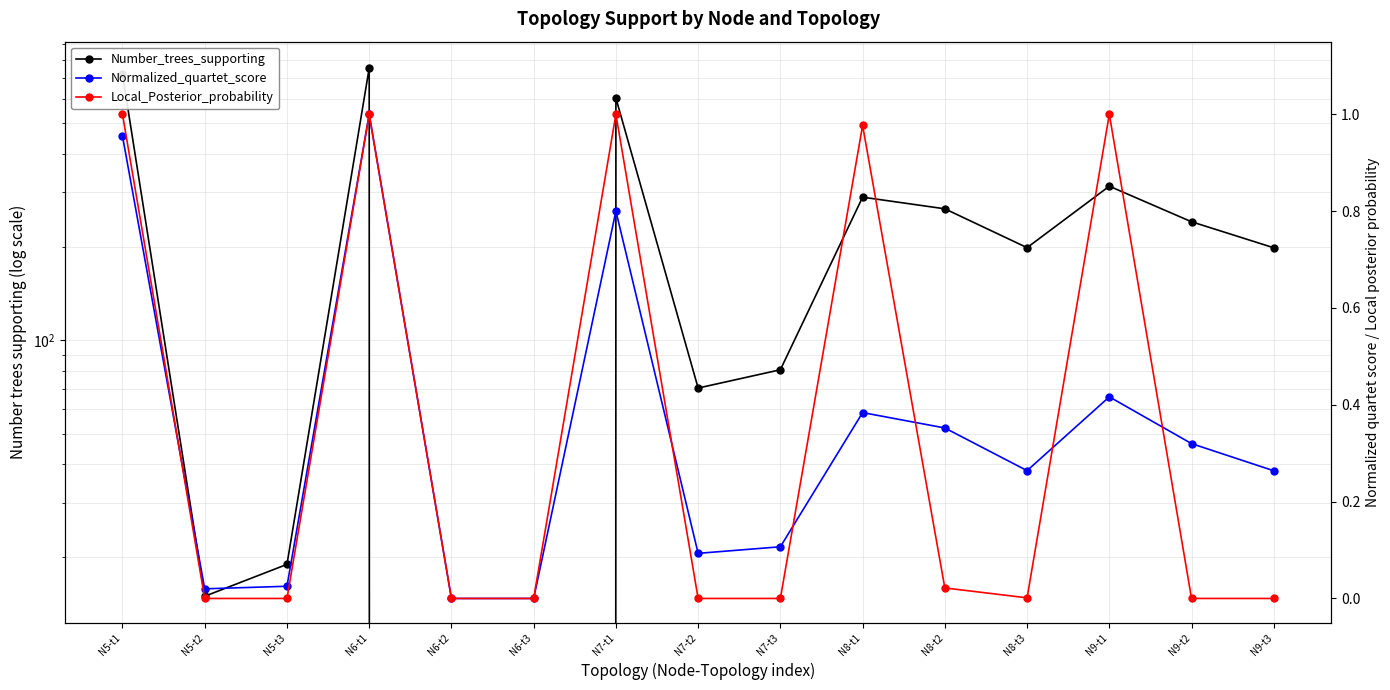

Between N6-t3 and N7-t1, which series saw the biggest shift?

Number_trees_supporting